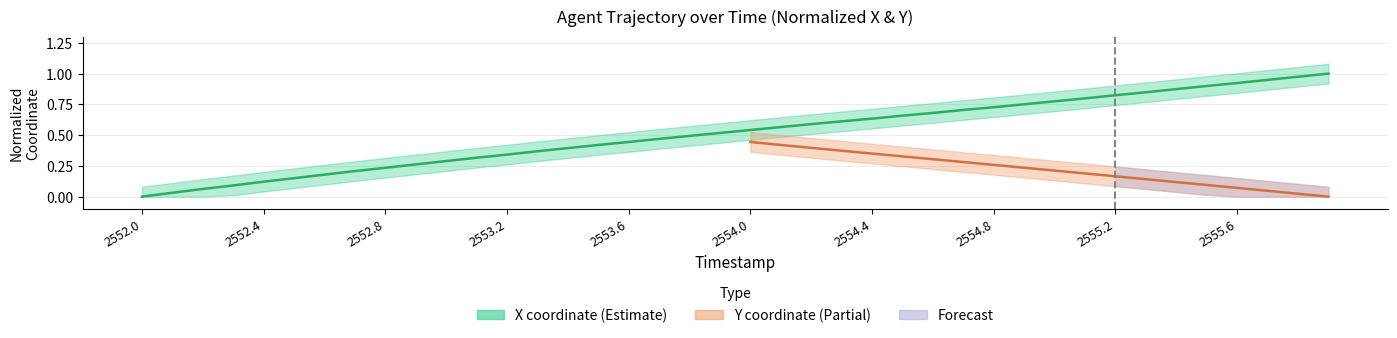

Where is the data nearest to the value 0?

2552.0